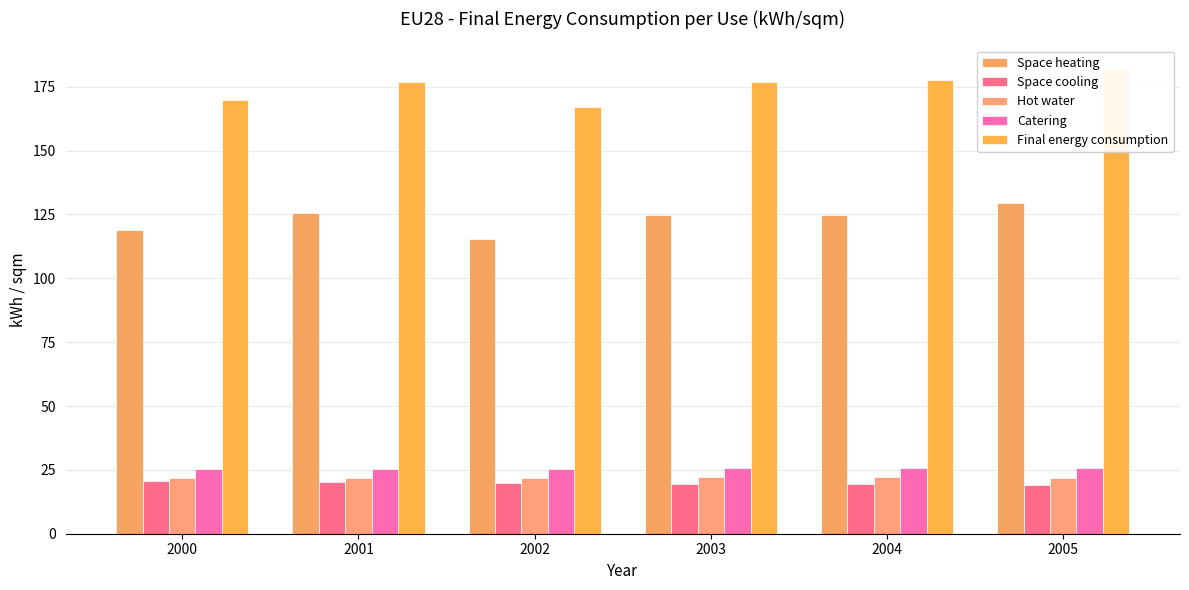

At which category does the chart reach its minimum across all series?

2005